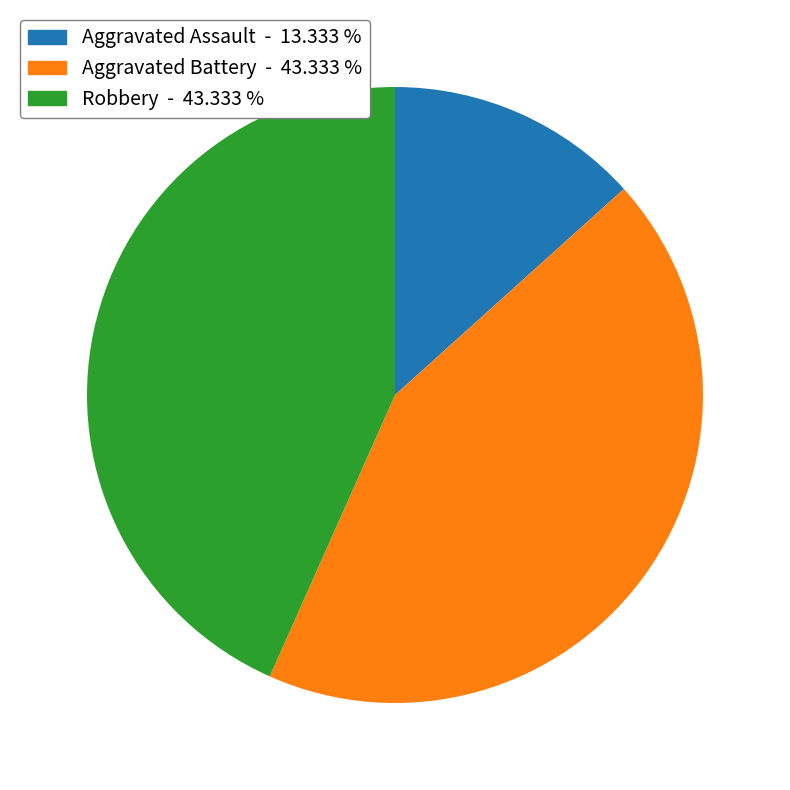

Is there a majority slice in this chart?

No